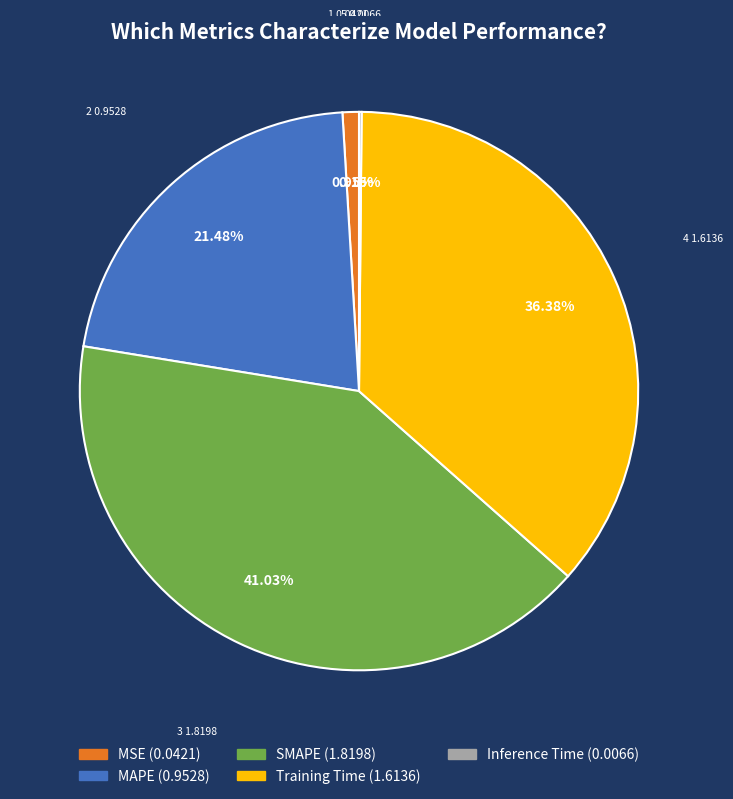

True or false: Training Time accounts for 36% of the total.

True